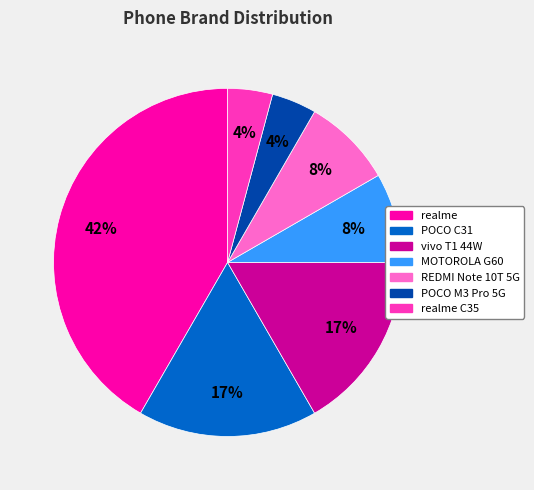

How many segments does this pie chart have?

7